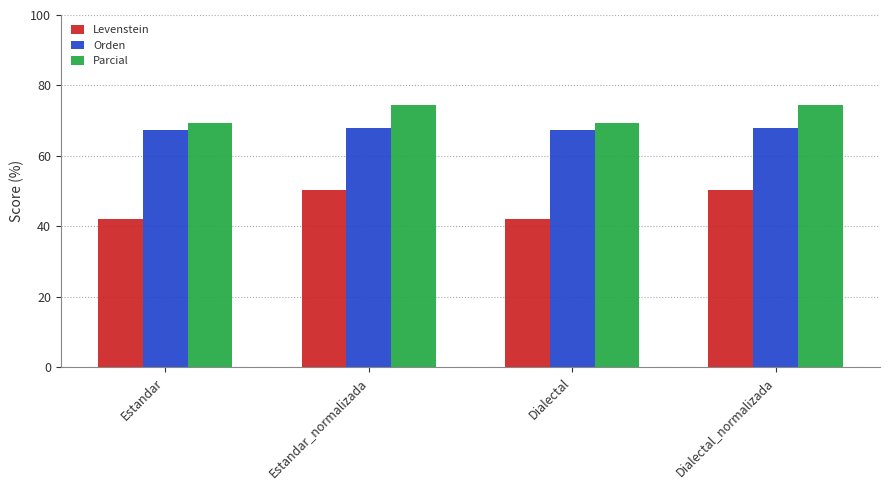

Reading left to right, extract all data points from this chart.

Levenstein: 42.0	50.3	42.0	50.3
Orden: 67.3	67.9	67.3	67.9
Parcial: 69.3	74.6	69.3	74.6